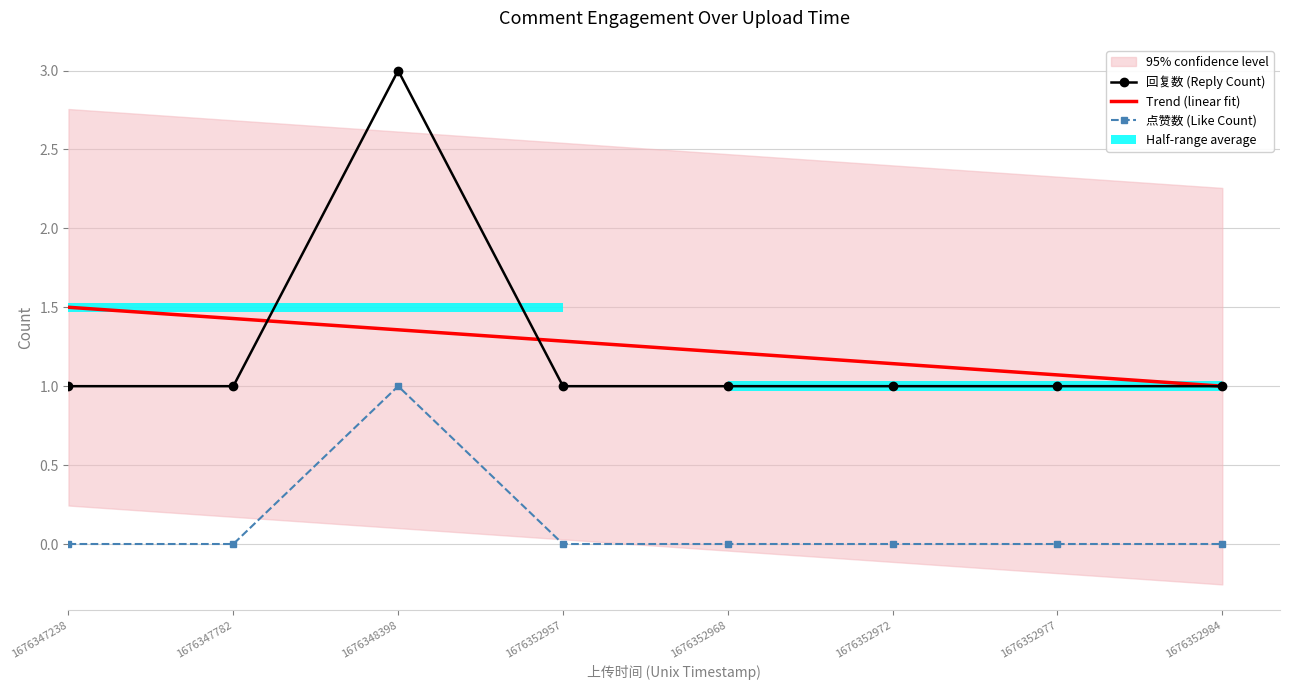

Is it true that 点赞数 (Like Count) equals -0.4 at 1676347238?

False